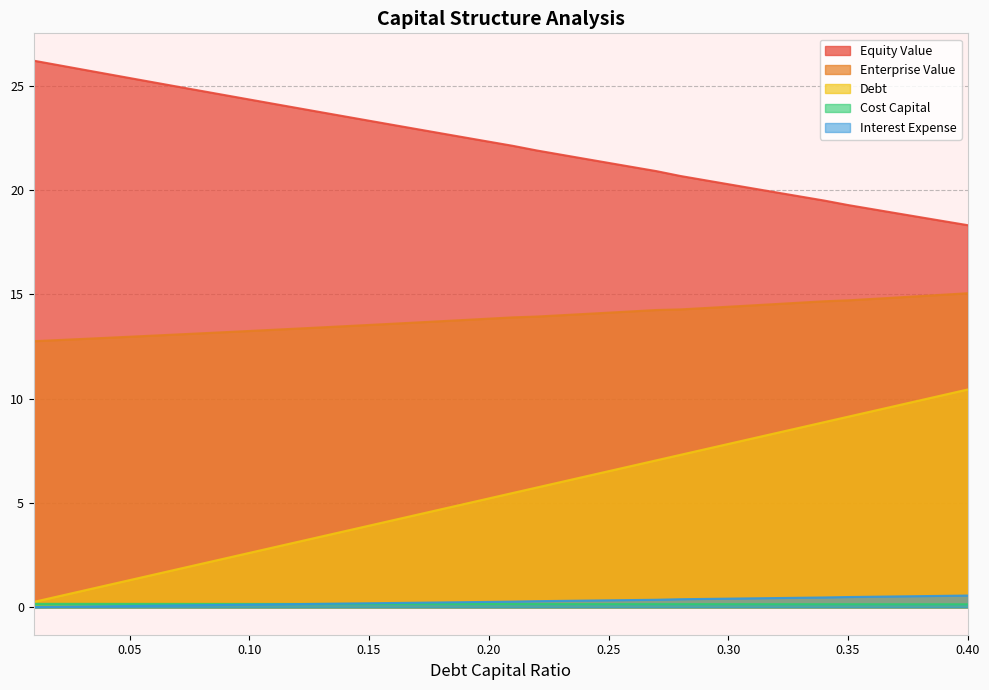

True or false: Enterprise Value and Cost Capital intersect in this chart.

False